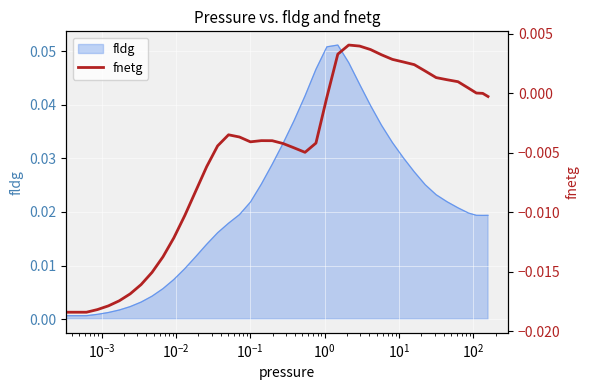

Does the chart display data point markers on the line(s)?

No